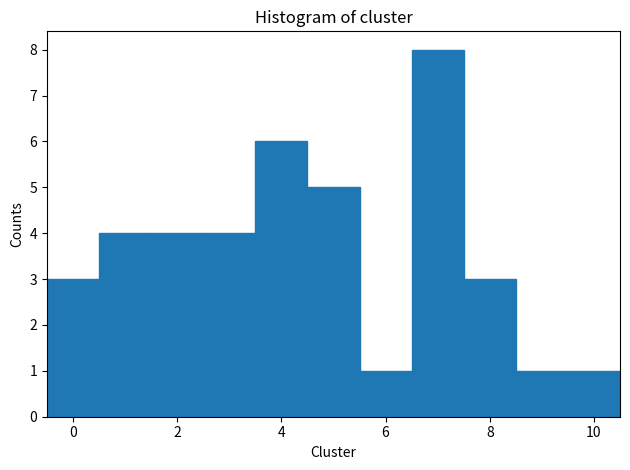

Reading left to right, list every bar in this chart as the range it spans on the x-axis followed by its height. Neither the bar edges nor the heights are printed on the chart, so give them approximately, as read against the axes.

-0.5 to 0.5: 3
0.5 to 1.5: 4
1.5 to 2.5: 4
2.5 to 3.5: 4
3.5 to 4.5: 6
4.5 to 5.5: 5
5.5 to 6.5: 1
6.5 to 7.5: 8
7.5 to 8.5: 3
8.5 to 9.5: 1
9.5 to 10.5: 1